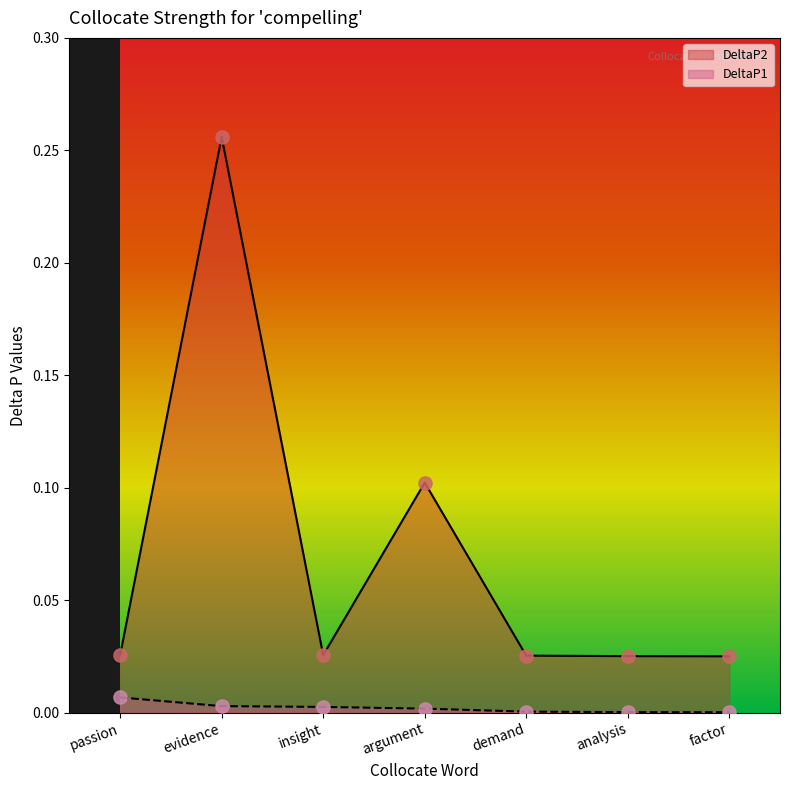

What are all the series names shown in the legend?

DeltaP2, DeltaP1